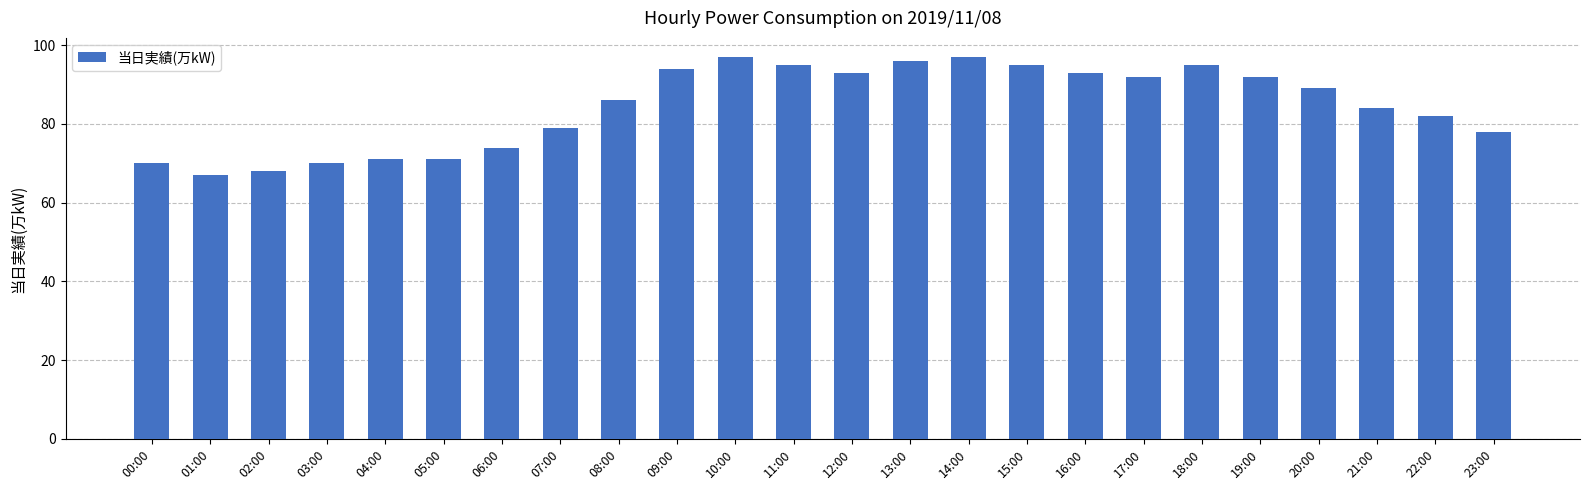

How many data points are less than 89?

12